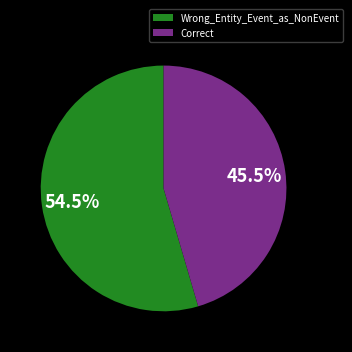

Which slice is the smallest?

Correct